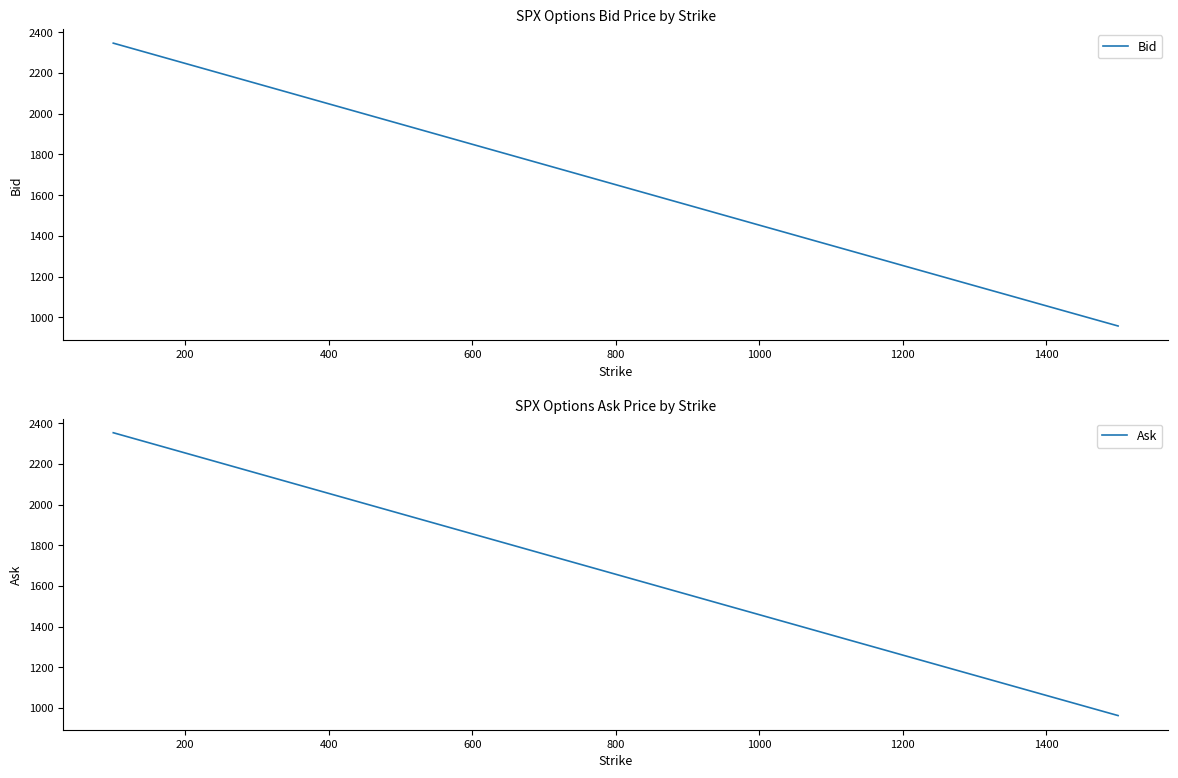

What is the highest value of the Bid series?

2347.4